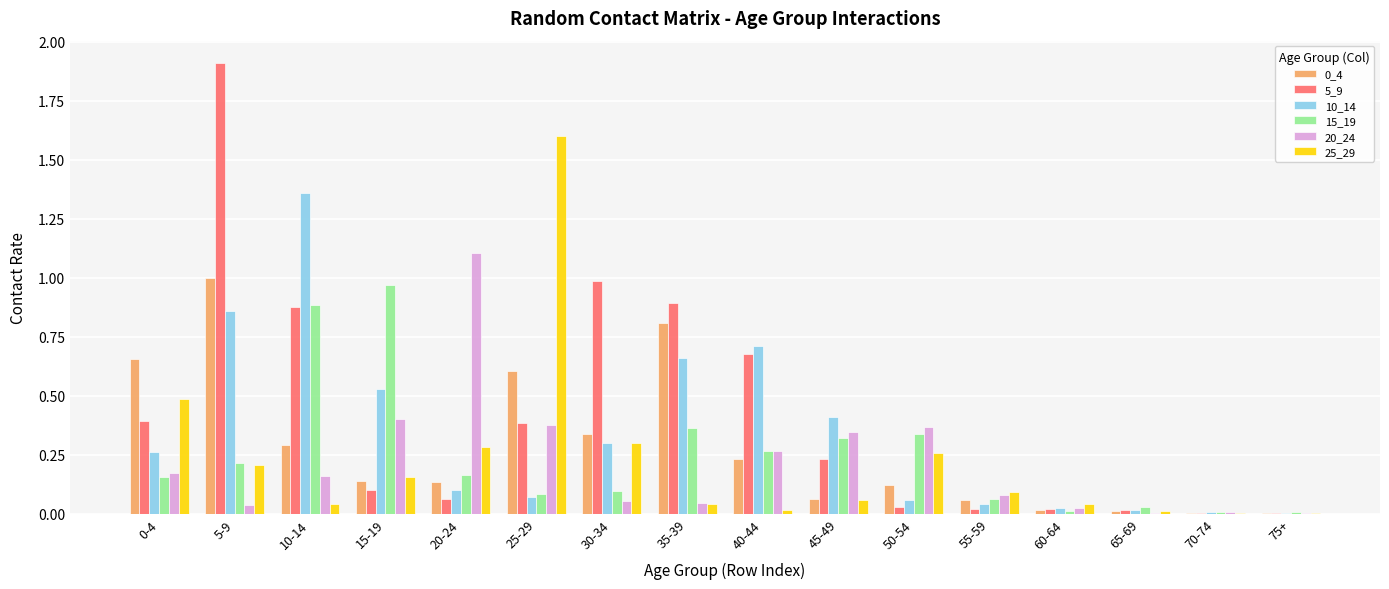

Is the value of 25_29 at 5-9 greater than the value of 15_19 at 55-59?

Yes